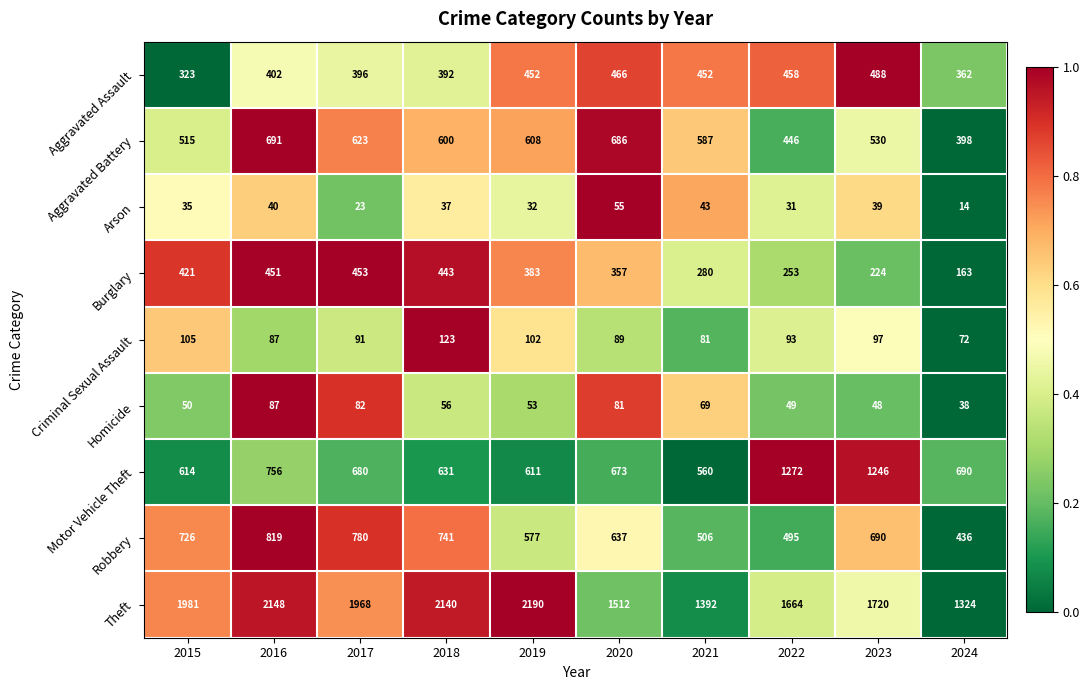

At which label does Aggravated Assault reach its minimum?

2015